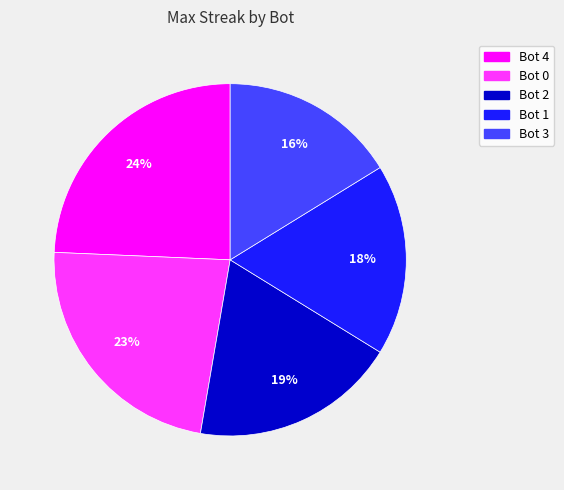

The Bot 0 slice represents 37% of the pie. True or false?

False